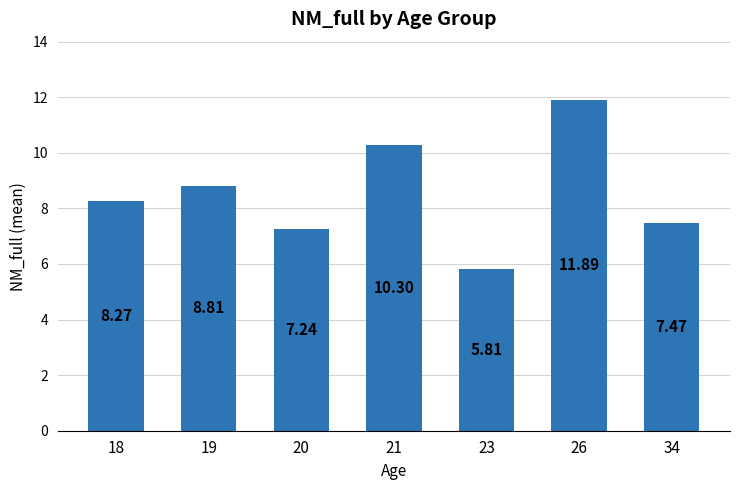

What is the difference between the maximum and minimum values?

6.1